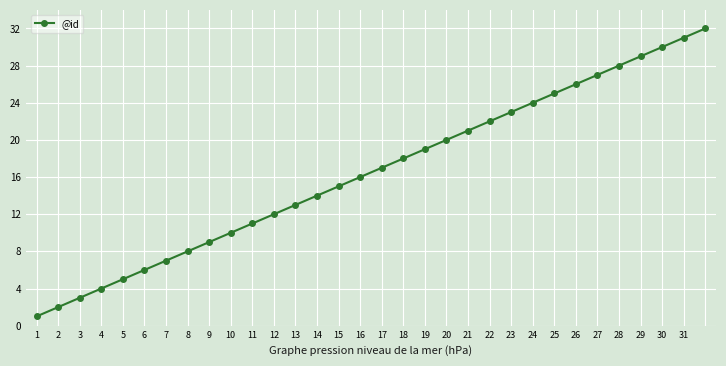

True or false: the data has more than 2 interior local peaks.

False